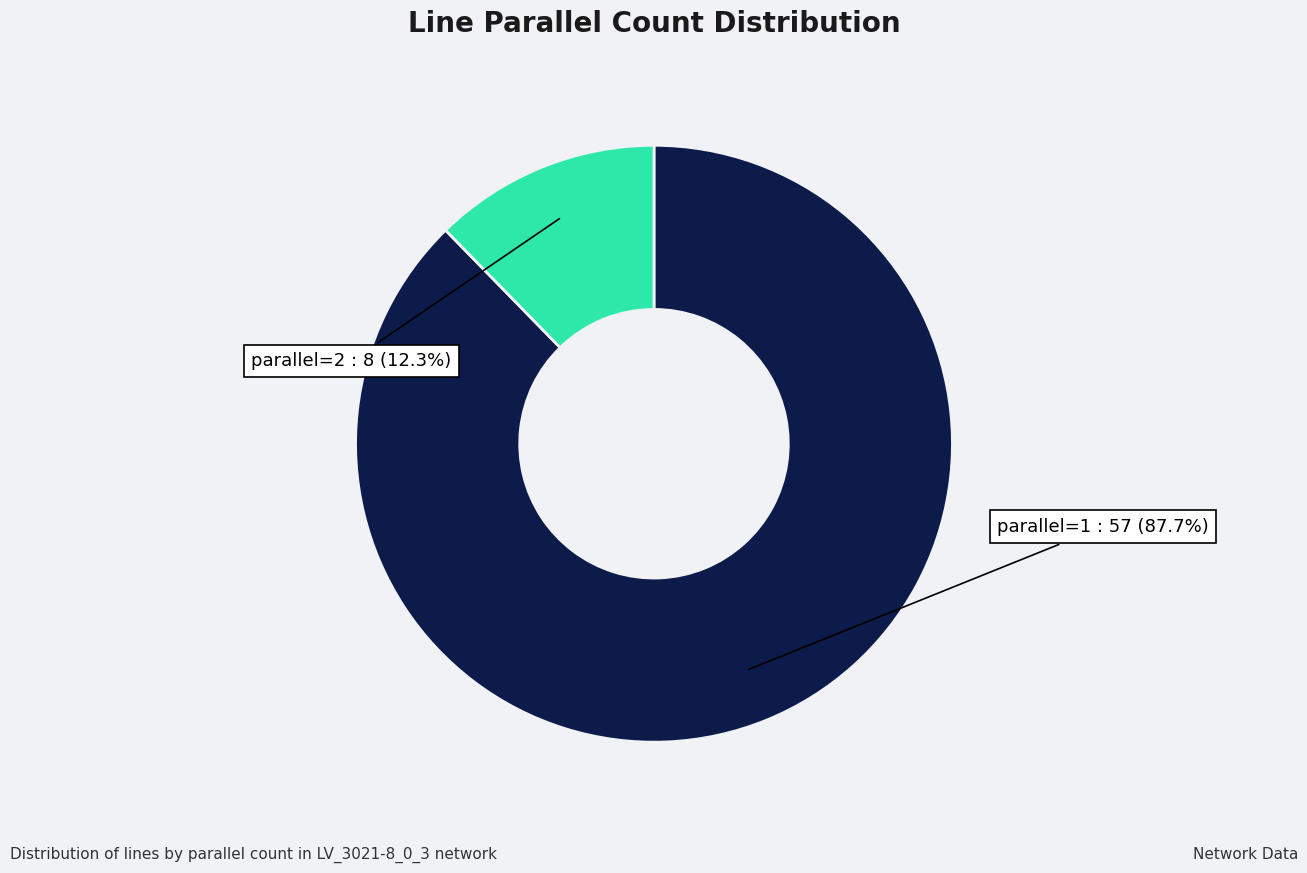

Approximately how many times larger is the value at parallel=1 compared to parallel=2?

7.1